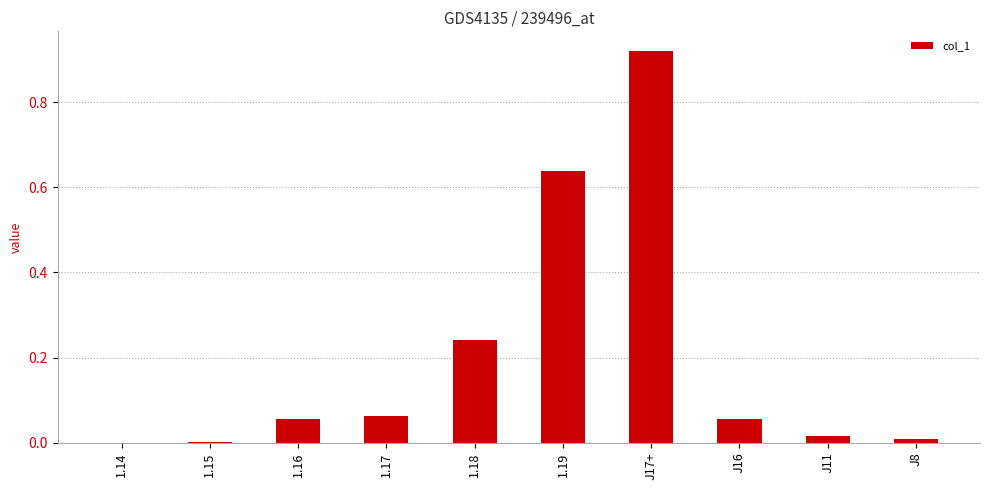

The chart shows a value of 0.0 at J8. True or false?

True